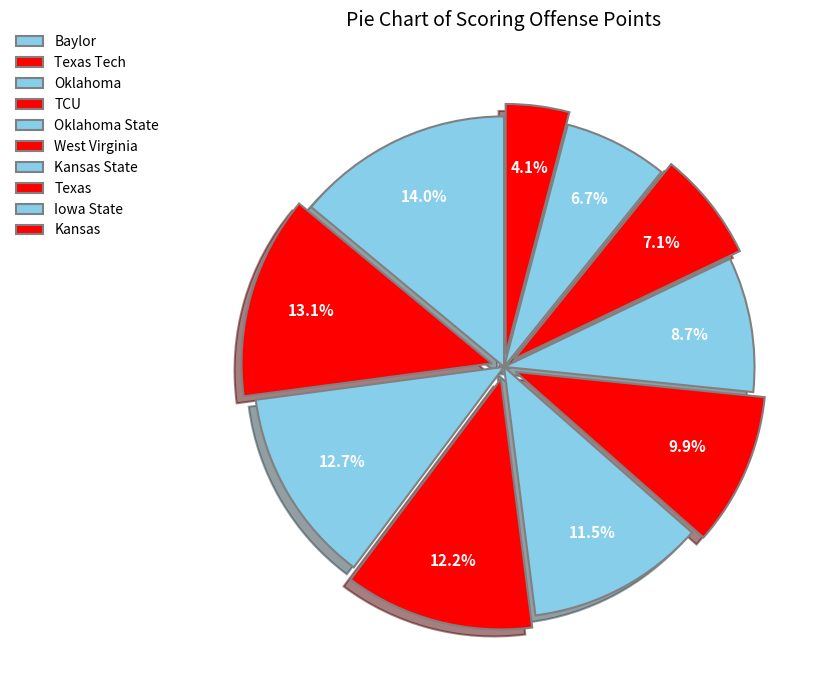

Does Kansas represent more than half of the total?

No